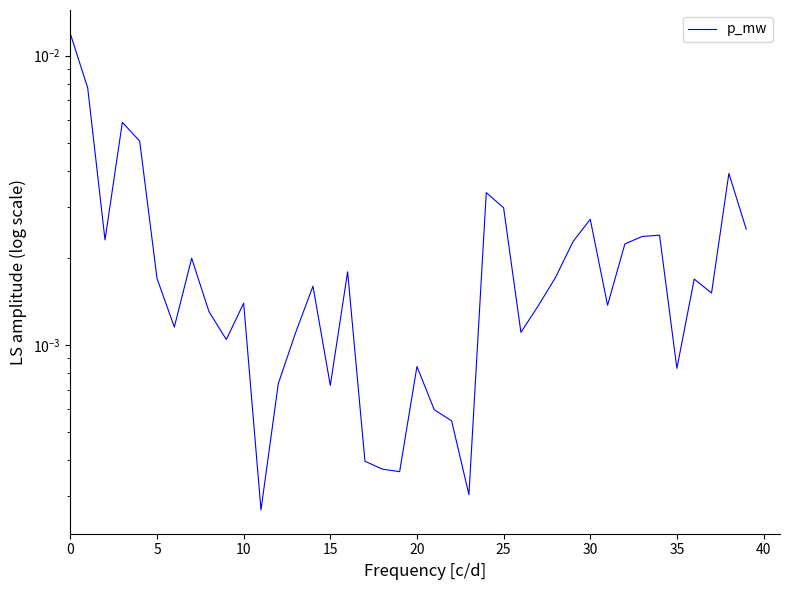

True or false: there are more than 2 points higher than both neighbors.

True